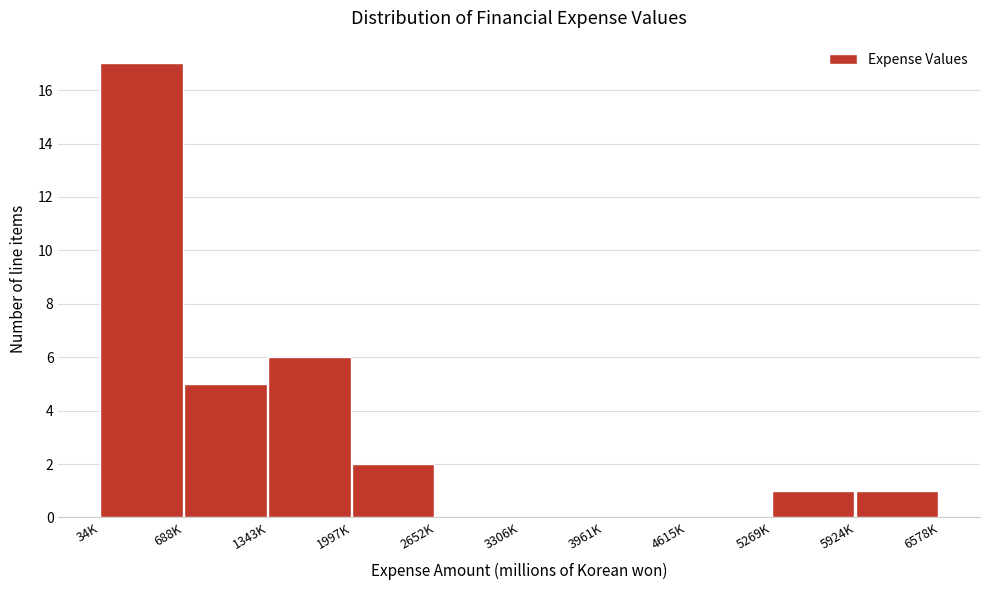

True or false: the data shows 8 at 688K.

False